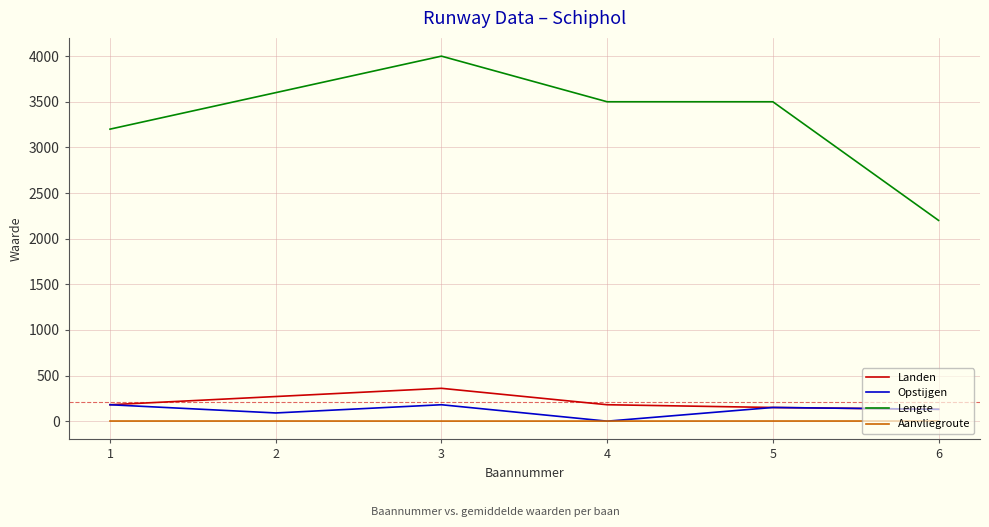

Is this an area chart (filled region under the line)?

No